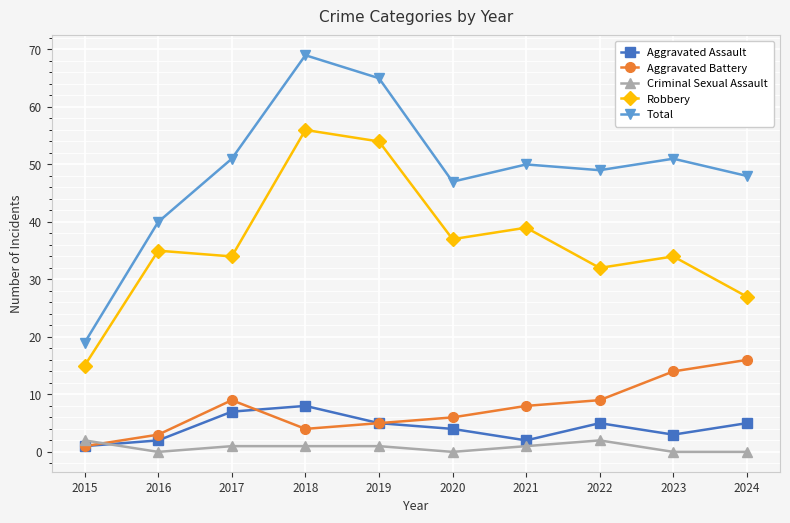

Which series has the widest spread of values?

Total